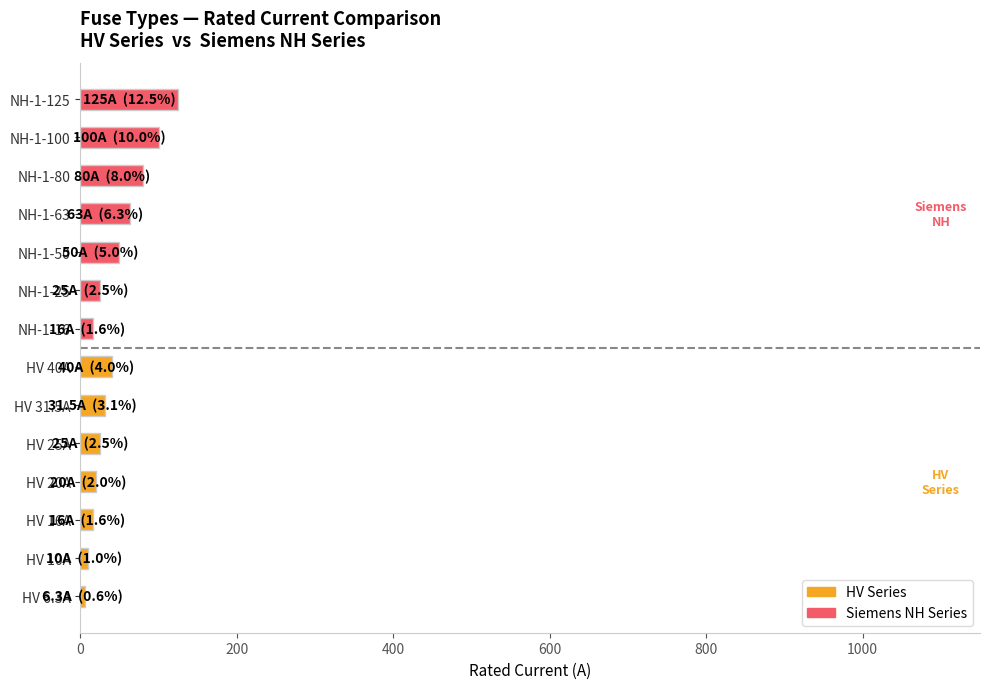

True or false: the data shows 25.0 at NH-1-25.

True